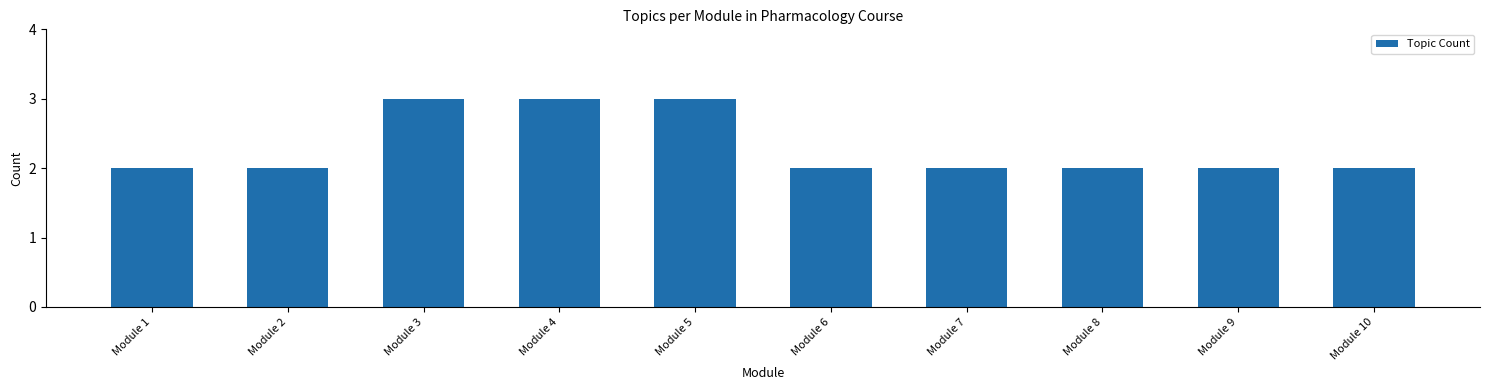

How many bars are there in total?

10